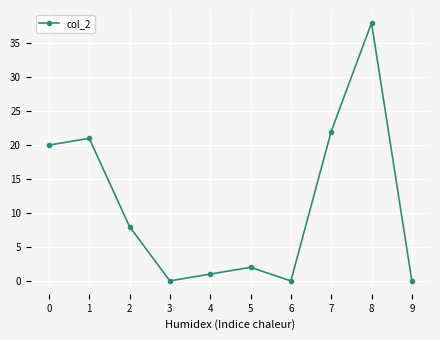

Reading left to right, transcribe all the data shown in this chart.

20	21	8	0	1	2	0	22	38	0